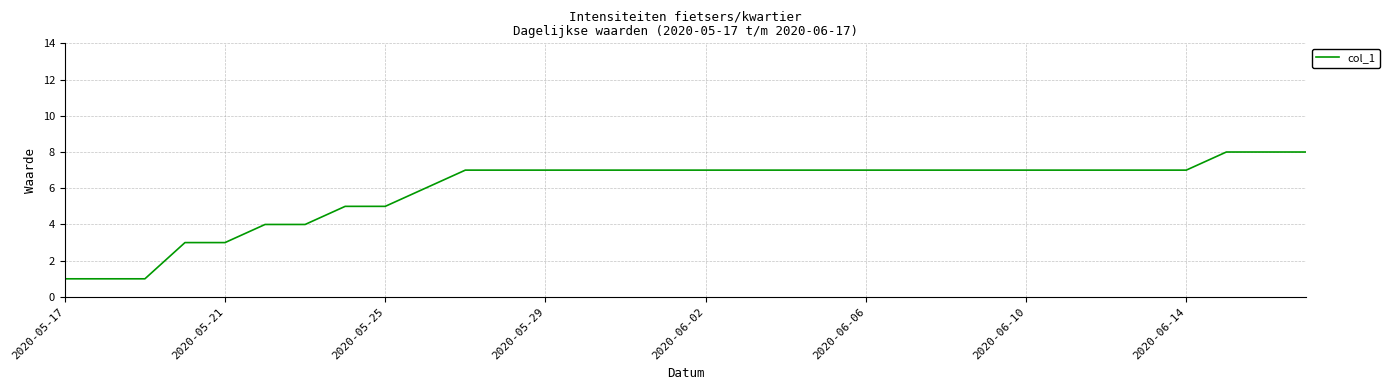

Reading left to right, extract all data points from this chart.

1	1	1	3	3	4	4	5	5	6	7	7	7	7	7	7	7	7	7	7	7	7	7	7	7	7	7	7	7	8	8	8